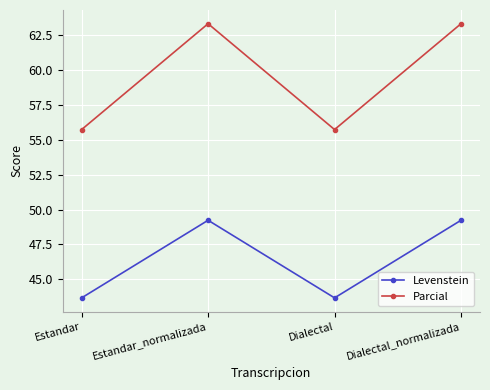

How many interior local valleys does the Parcial series have?

1